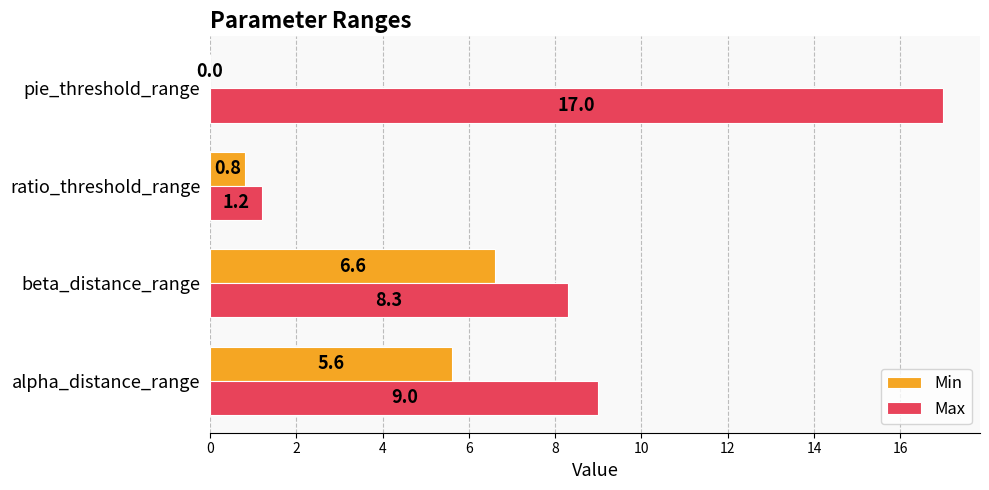

What is the sum of all Min values?

13.0